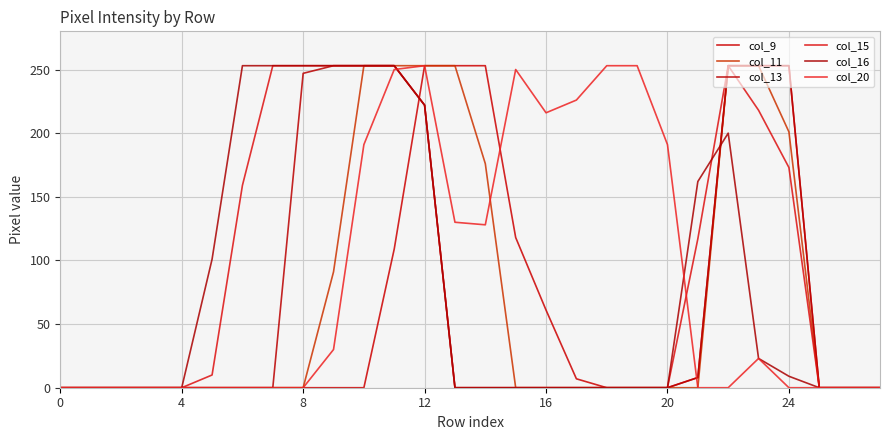

How many lines are shown in the chart?

6